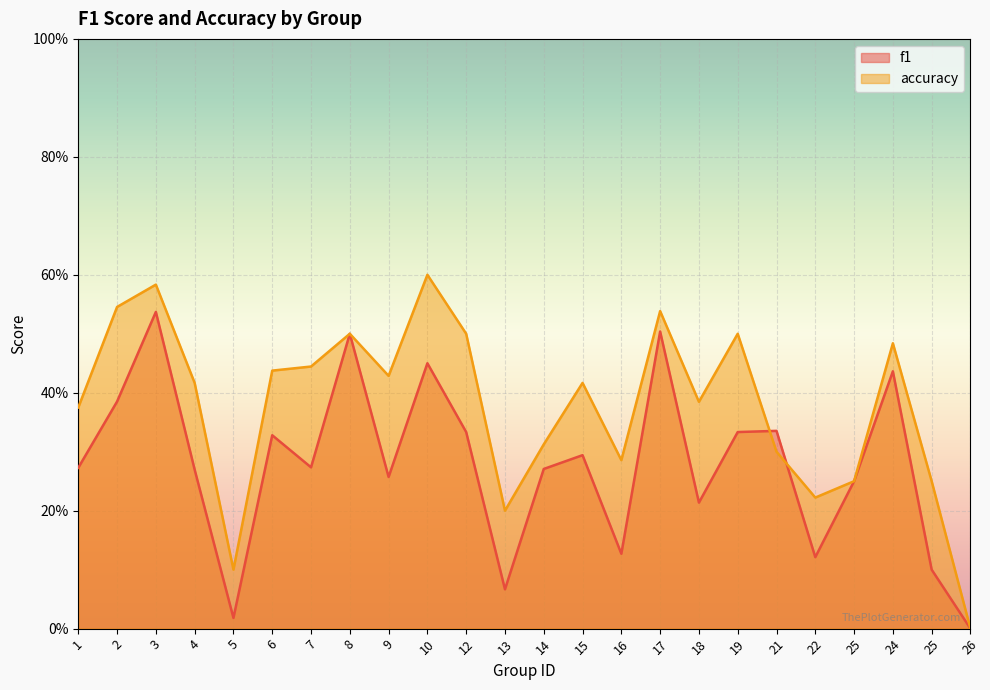

What is the maximum value shown in the chart?

0.6